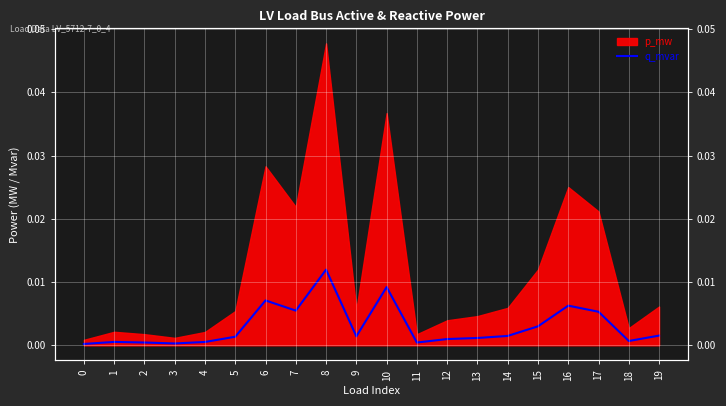

Between 5 and 10, which is larger?

10